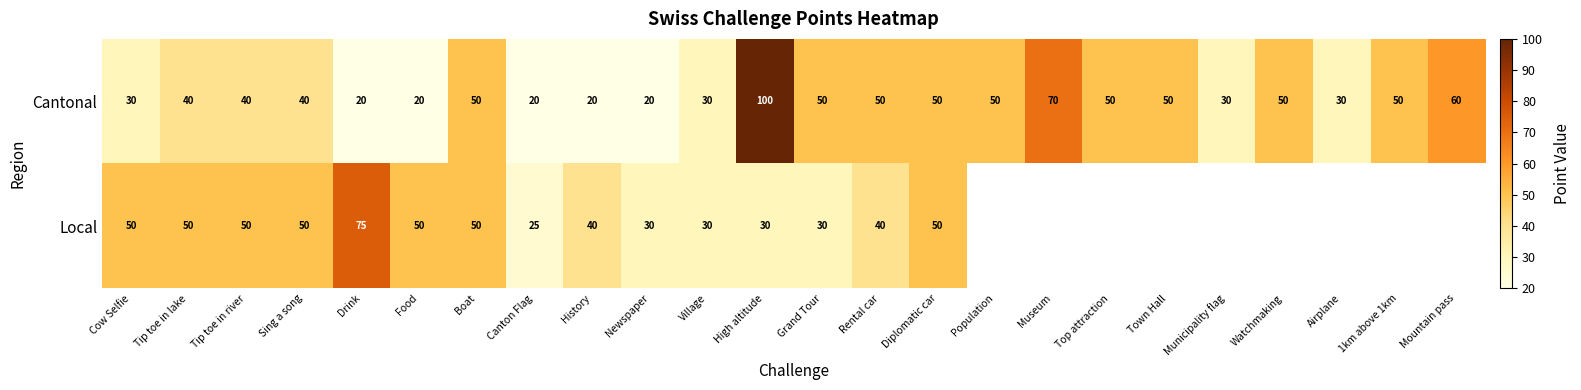

How many data points in Cantonal are less than 50?

12